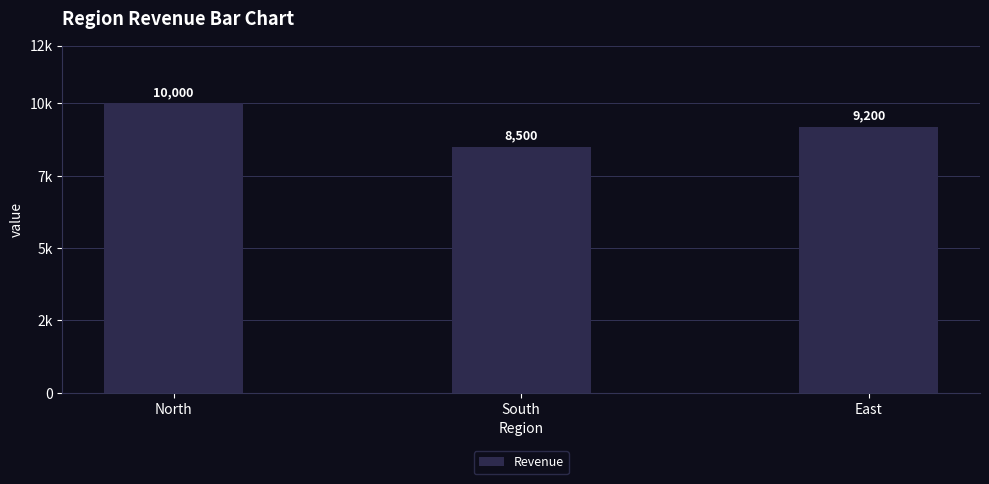

What is the change in value from North to East?

-800